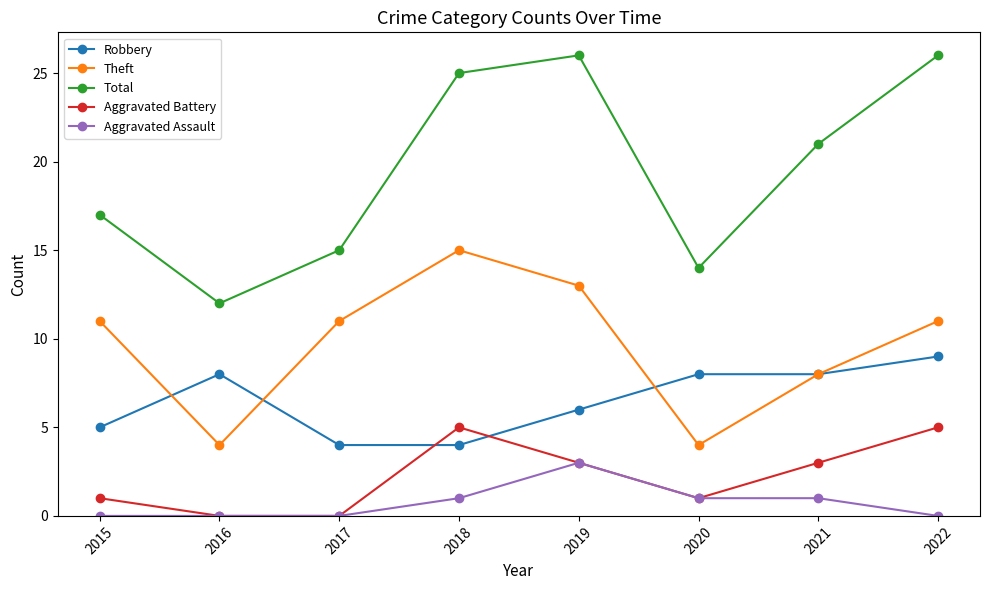

True or false: Aggravated Assault has a value of -2 at 2017.

False